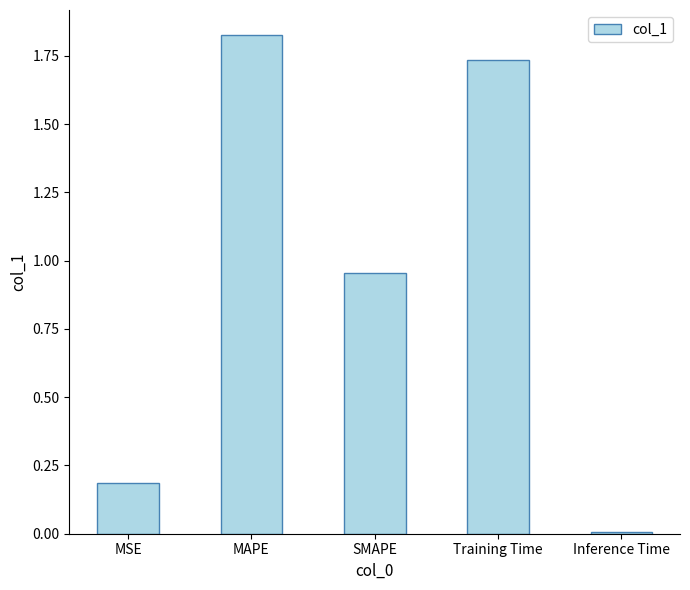

What is the change in value from MSE to Training Time?

+1.5